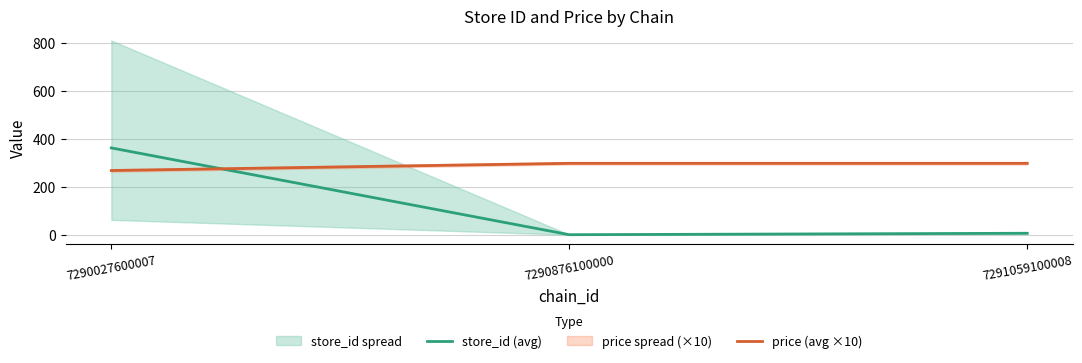

True or false: store_id (avg) has a value of 1.0 at 7290876100000.

True